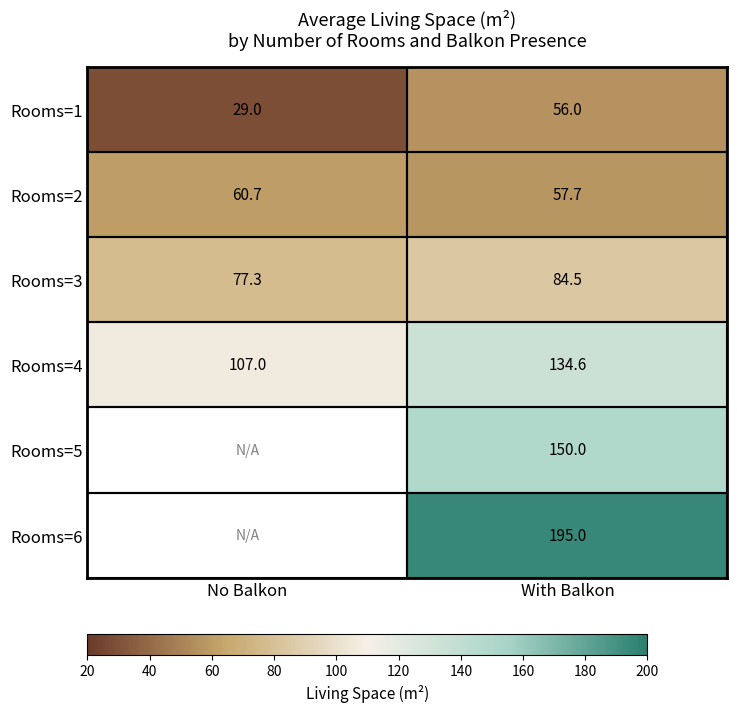

Is it true that Rooms=6 equals 259.0 at With Balkon?

False